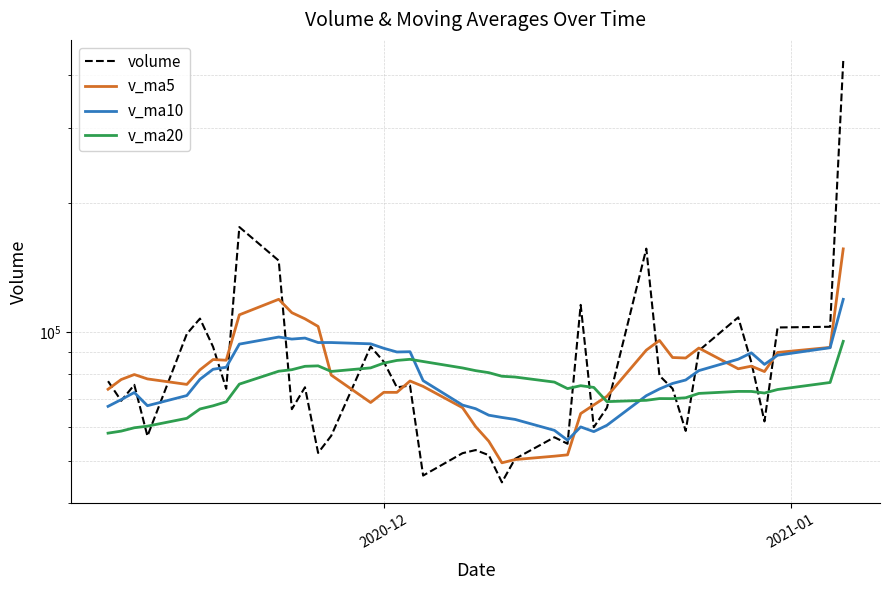

Reading right to left, extract all data points from this chart.

volume: 430468.1	102990.7	102602.3	61882.0	85046.4	108344.1	90569.0	58806.5	73830.3	79175.1	156823.9	66621.0	59977.7	115856.4	54884.0	56825.6	50597.8	44588.0	51608.3	53046.1	52162.5	46248.3	75079.9	74328.5	85350.9	92579.4	57291.9	52237.0	74371.8	66104.0	147032.9	176124.9	73776.0	92434.8	107619.5	99108.4	57180.1	75348.5	69143.1	76845.0
v_ma5: 156597.9	92173.1	89688.8	80929.6	83319.3	82145.0	91841.0	87051.4	87285.6	95690.8	90832.6	70832.9	67628.3	64550.4	51700.7	51333.2	50400.6	49530.7	55629.0	60173.1	66634.0	74717.4	76926.1	72357.6	72366.2	68516.8	79407.5	103174.1	107481.9	111094.5	119397.6	109812.7	86023.8	86338.3	81679.9	75525.0	77789.4	79644.9	77533.4	73582.0
v_ma10: 119371.5	92007.0	88370.1	84107.6	89505.1	86488.8	81336.9	77339.8	75918.0	73695.8	71082.9	60616.7	58579.5	60089.7	55936.9	58983.6	62559.0	63228.4	63993.3	66269.6	67575.4	77062.5	90050.1	89919.7	91730.4	93957.2	94610.1	94598.9	96910.1	96387.2	97461.3	93801.1	82834.4	81935.8	77631.0	71130.8	67352.5	72306.9	69589.2	67109.0
v_ma20: 95227.2	76311.9	73474.8	72098.6	72721.0	72736.2	71948.0	70284.1	69955.6	69982.7	69329.2	68839.6	74314.8	75004.7	73833.6	76470.4	78584.6	78913.7	80451.7	81328.4	82518.4	85431.8	86442.2	85927.8	84680.7	82544.0	80981.3	83452.9	83249.6	81748.1	81081.1	75642.3	68779.8	67313.9	66165.1	62926.7	60325.9	59810.8	58740.3	58104.4